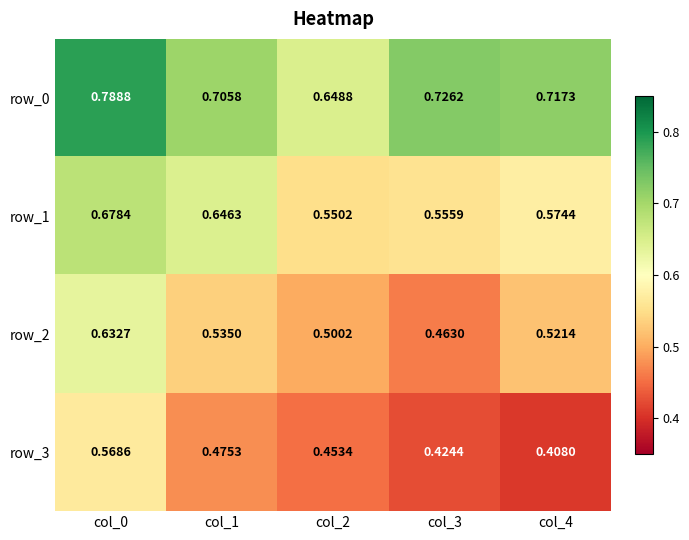

Which series changed the most between col_0 and col_4?

row_3